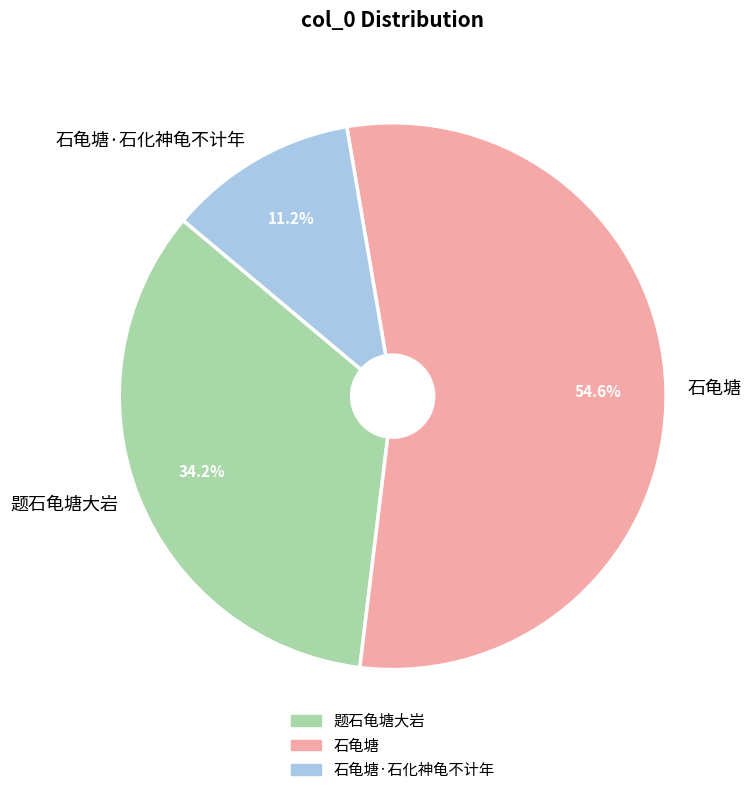

What percentage is the 石龟塘 slice, to the nearest percent?

55%